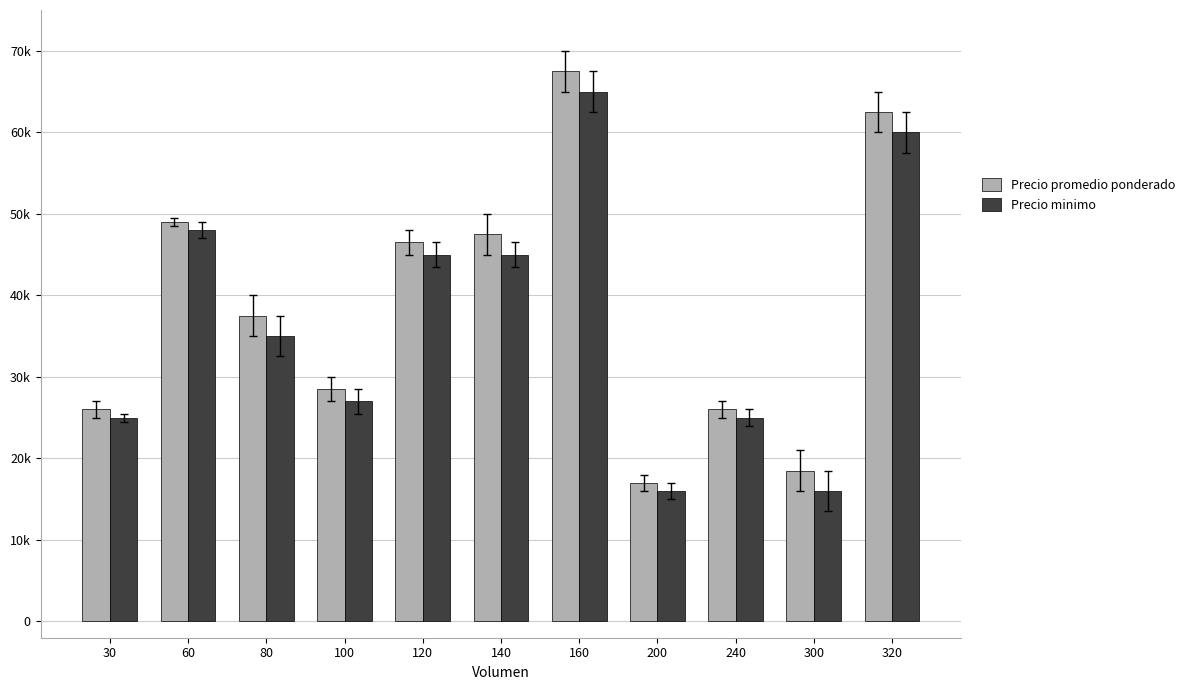

What is the difference between the highest and lowest values at 80?

2500